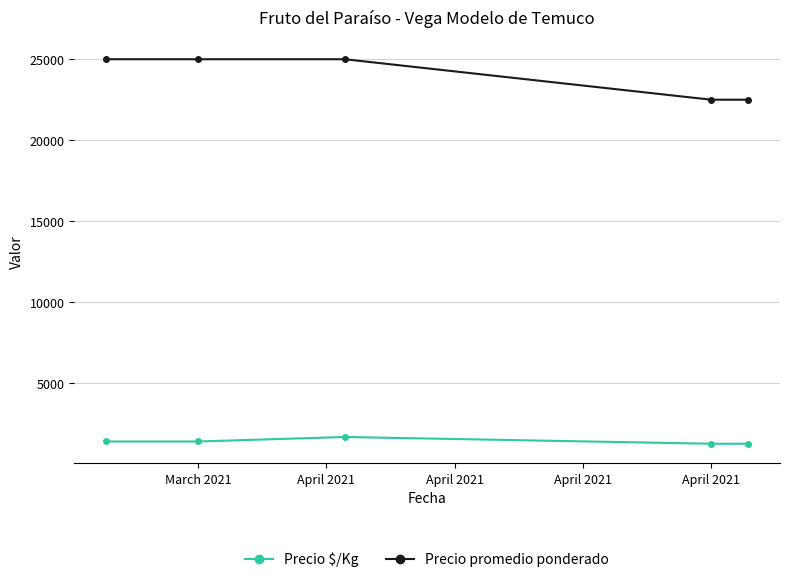

Which series has the largest range (max minus min)?

Precio promedio ponderado